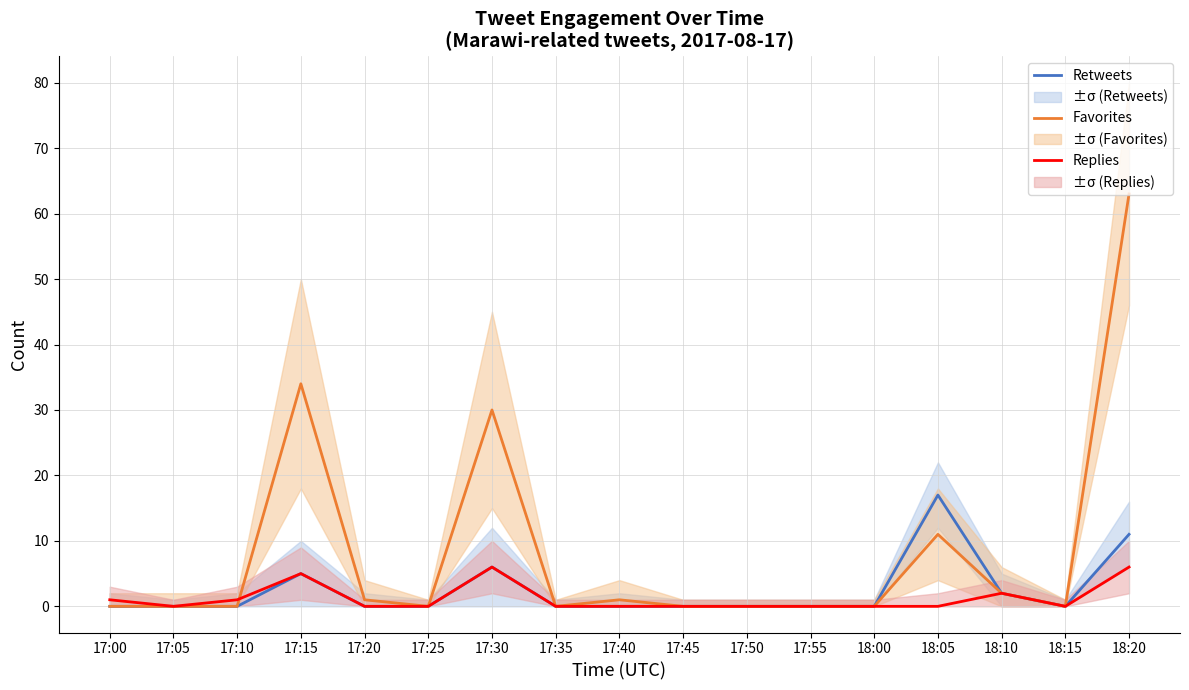

Reading left to right, what are all the values shown in this chart?

Retweets: 17:00=0	17:05=0	17:10=0	17:15=5	17:20=0	17:25=0	17:30=6	17:35=0	17:40=0	17:45=0	17:50=0	17:55=0	18:00=0	18:05=17	18:10=2	18:15=0	18:20=11
Favorites: 17:00=0	17:05=0	17:10=0	17:15=34	17:20=1	17:25=0	17:30=30	17:35=0	17:40=1	17:45=0	17:50=0	17:55=0	18:00=0	18:05=11	18:10=2	18:15=0	18:20=63
Replies: 17:00=1	17:05=0	17:10=1	17:15=5	17:20=0	17:25=0	17:30=6	17:35=0	17:40=0	17:45=0	17:50=0	17:55=0	18:00=0	18:05=0	18:10=2	18:15=0	18:20=6